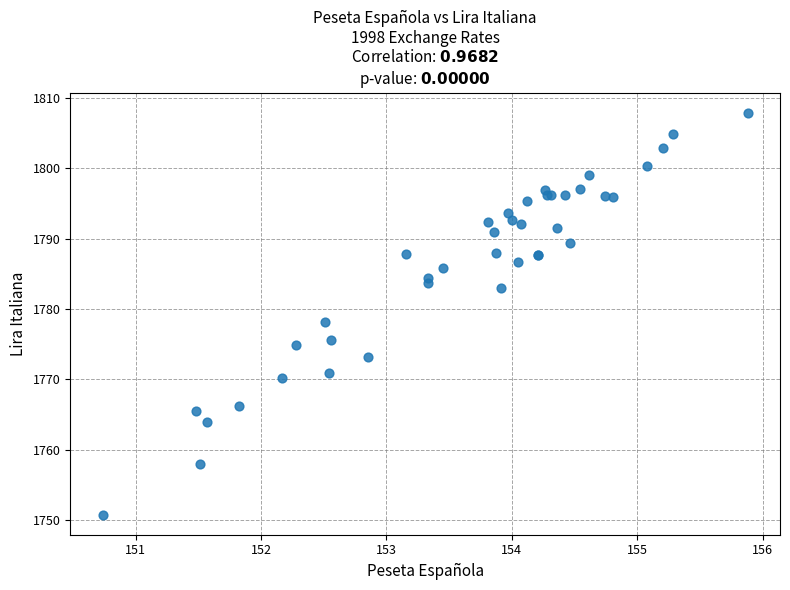

What Y value in the scatter plot is closest to 1779?

1778.2